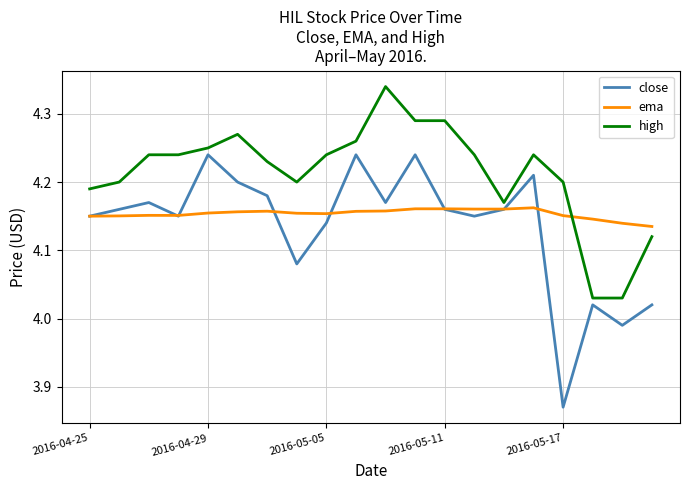

Which series has the largest range (max minus min)?

close